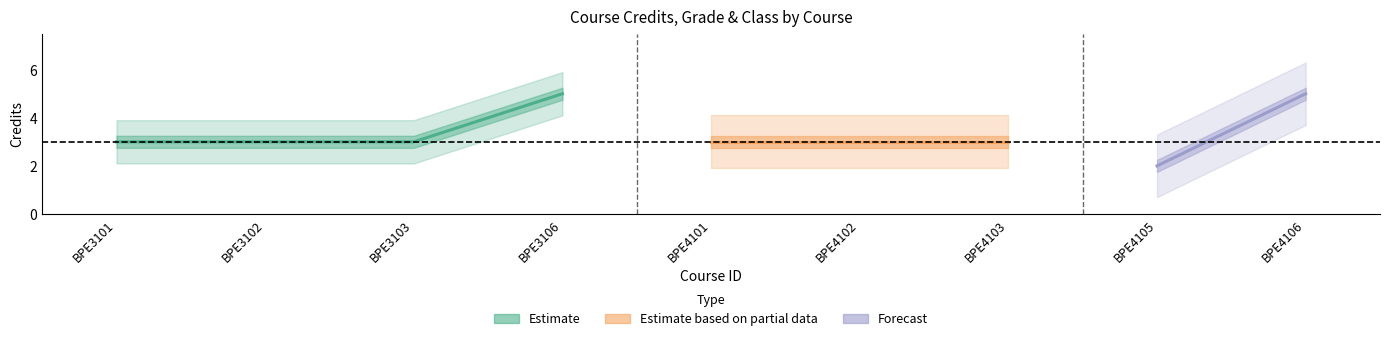

Read the credits value at BPE3102.

3